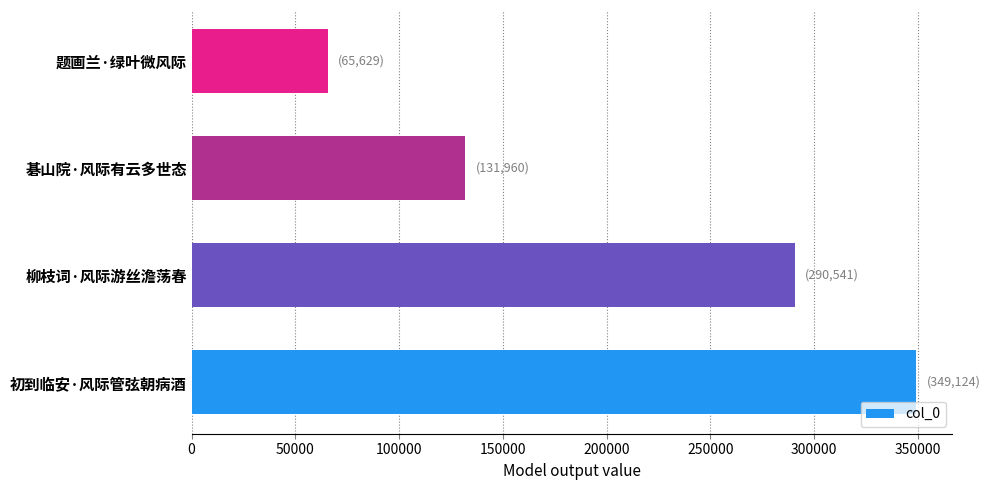

At which label is the value closest to 207376?

碁山院·风际有云多世态